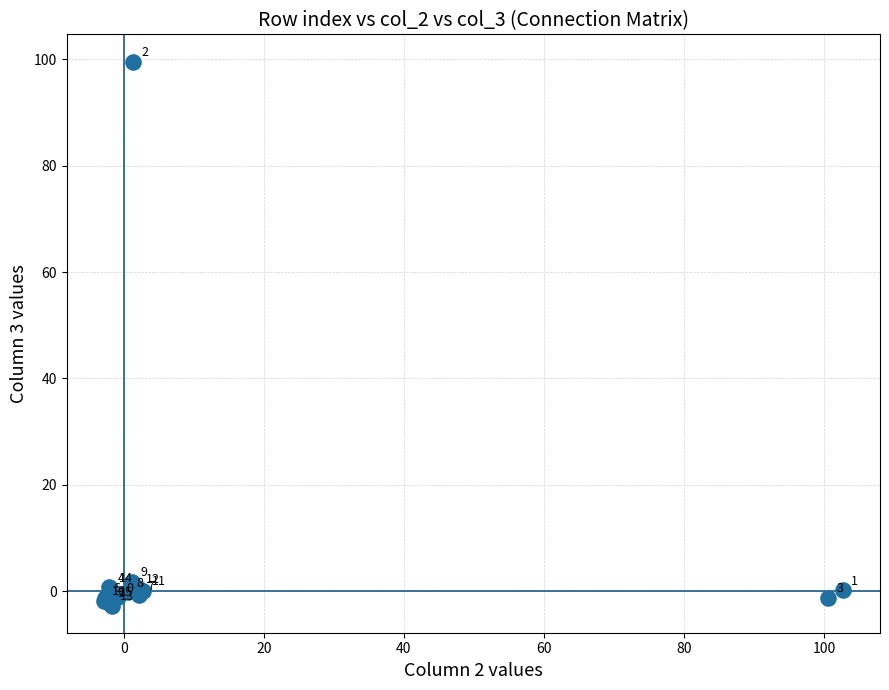

What Y value in the scatter plot is closest to 48?

1.7